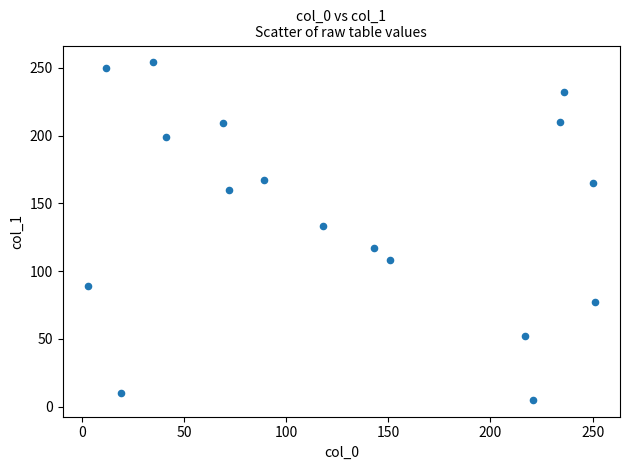

What Y value in the scatter plot is closest to 129?

133